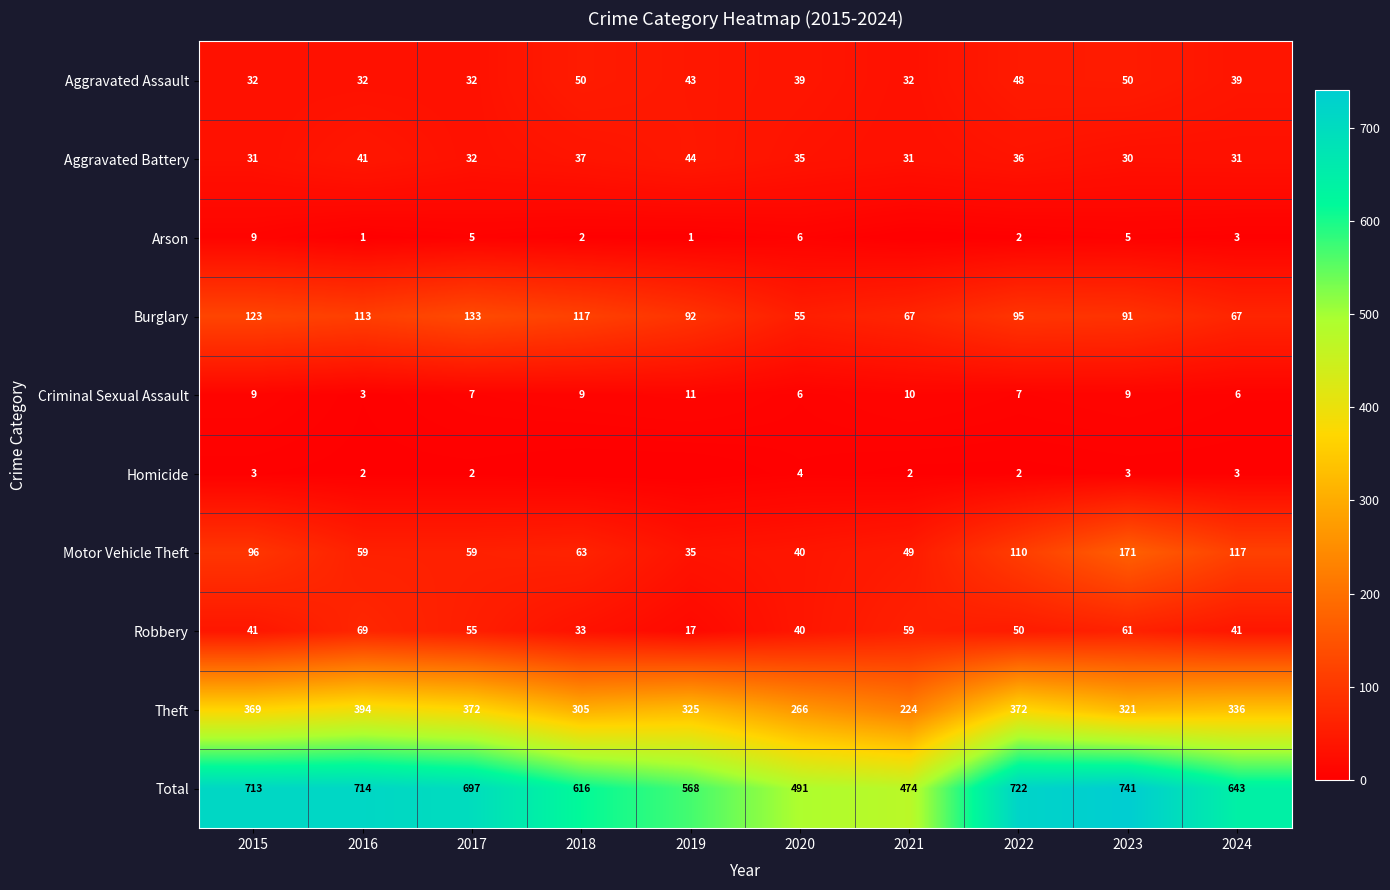

Which series has the largest total across all categories?

Total